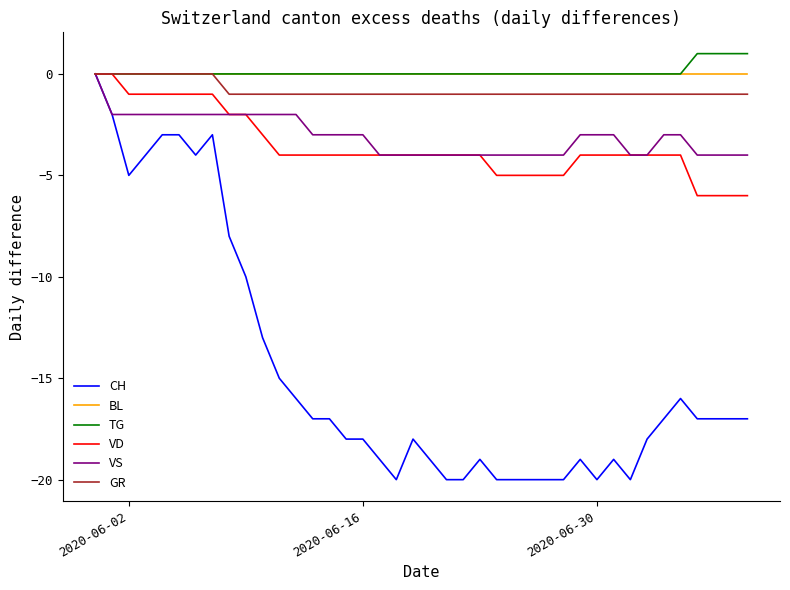

What is the minimum value for VS?

-4